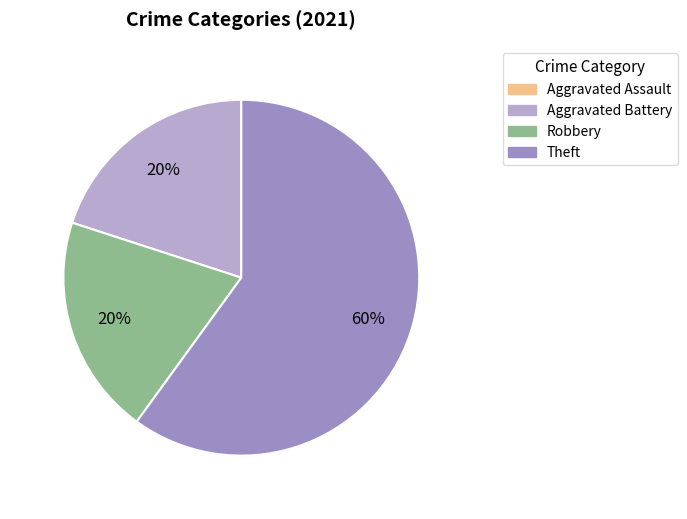

Which slice is the smallest?

Aggravated Assault